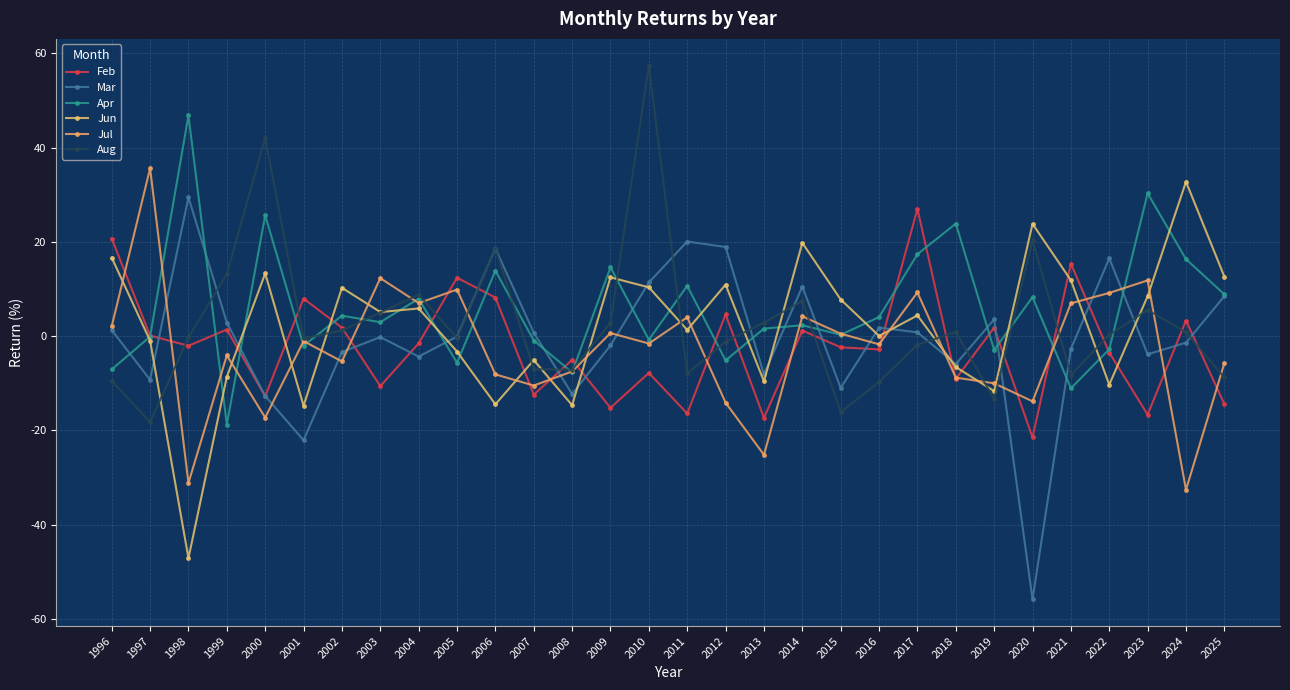

What is the average value of the Feb series?

-2.2